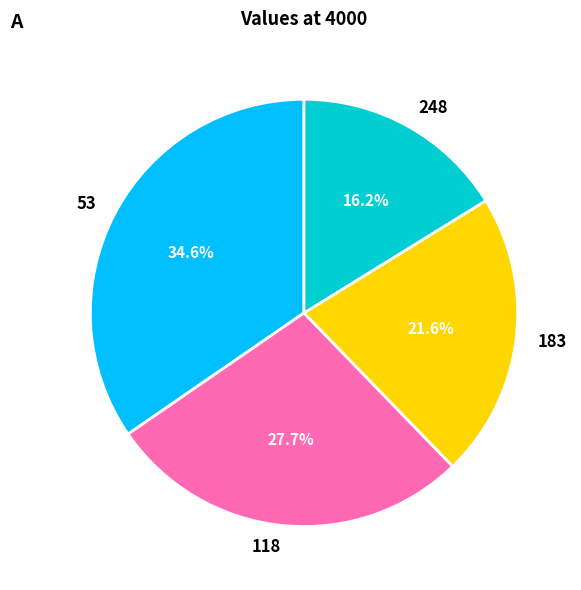

How many slices are in this pie chart?

4